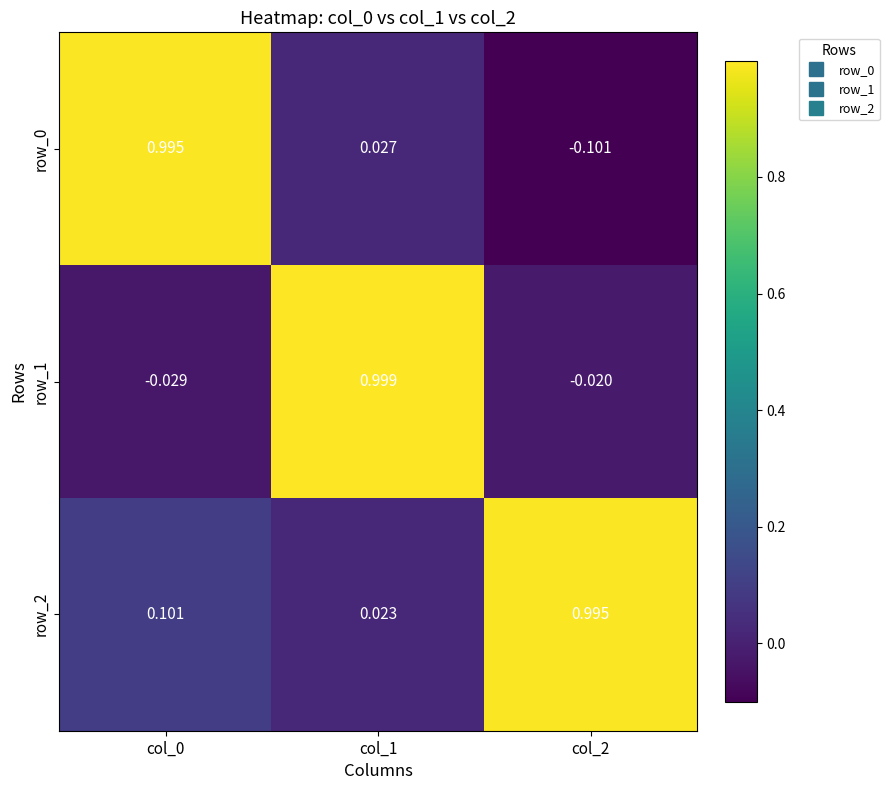

Is the value of row_0 at col_1 greater than the value of row_1 at col_1?

No